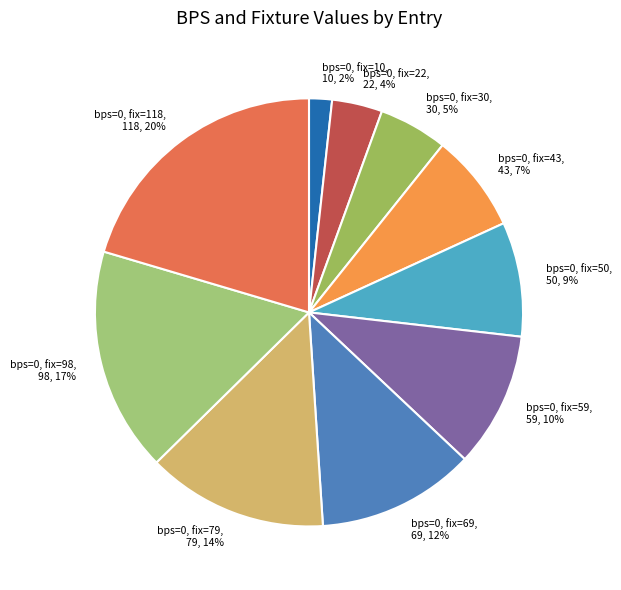

How many slices are in this pie chart?

10